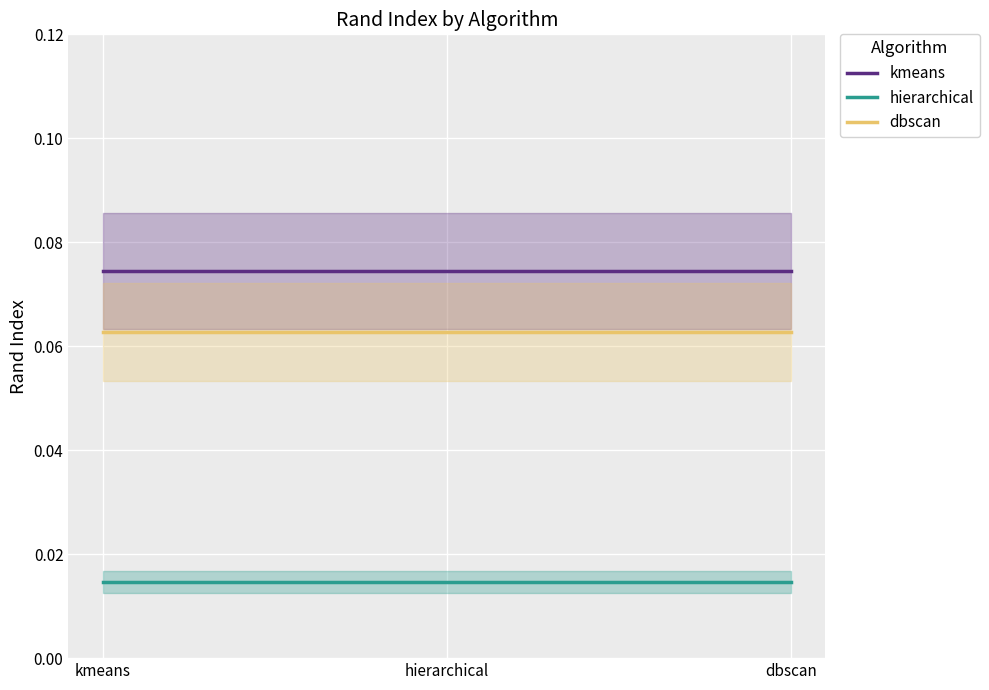

Read the kmeans value at hierarchical.

0.1